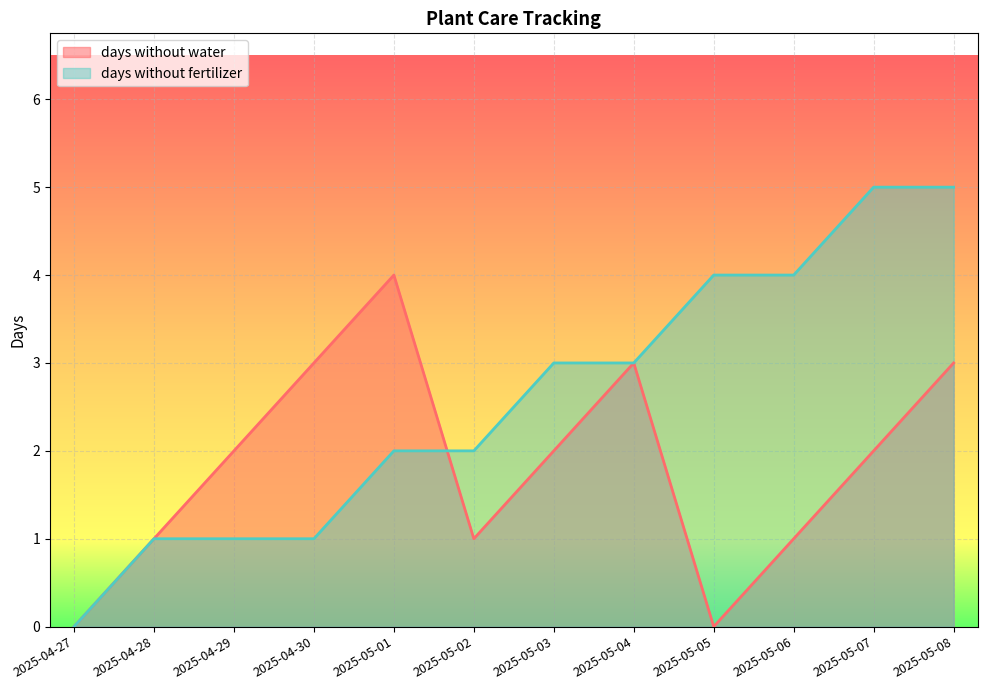

True or false: days without fertilizer has more than 1 interior local peaks.

False